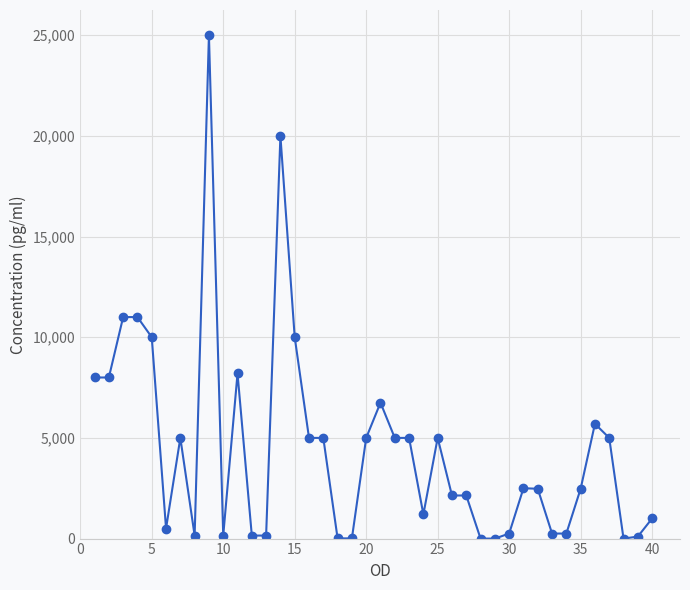

What is the average value?

4489